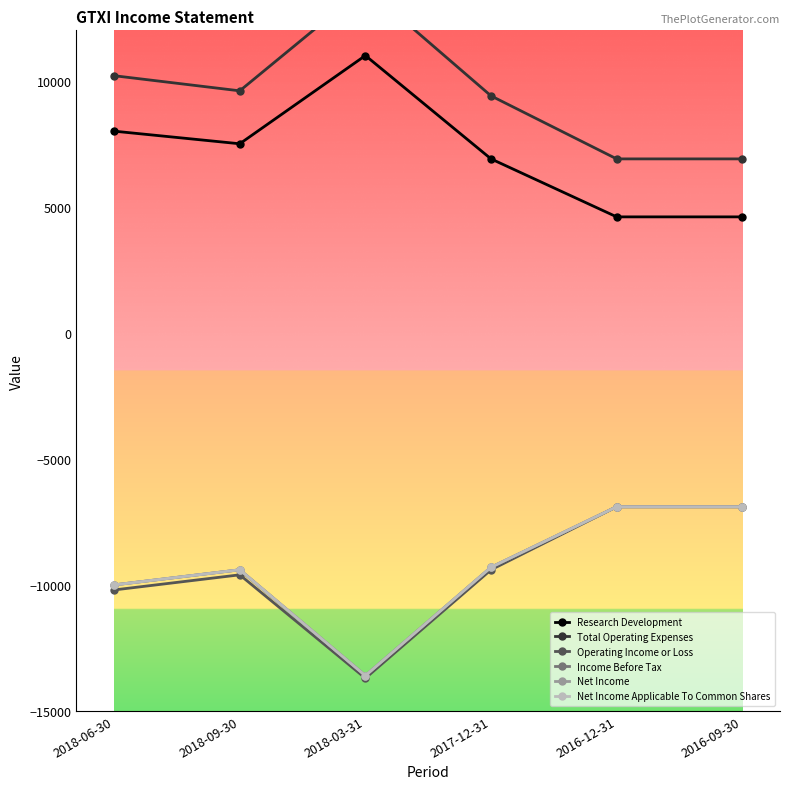

Which series has the largest range (max minus min)?

Total Operating Expenses